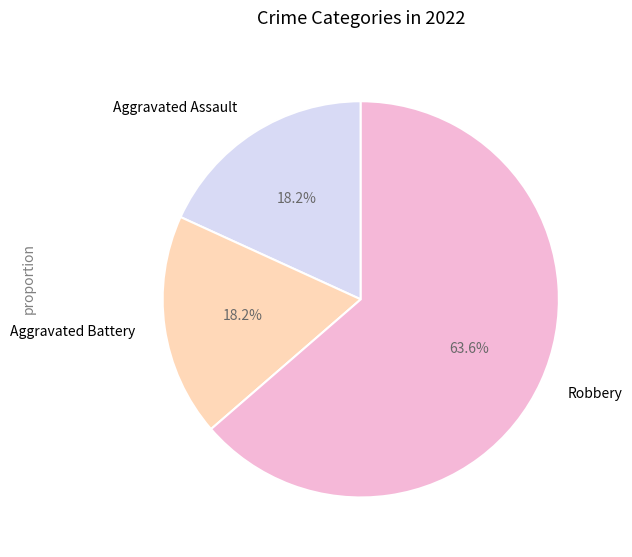

Is it true that Robbery is 77% of the pie?

False